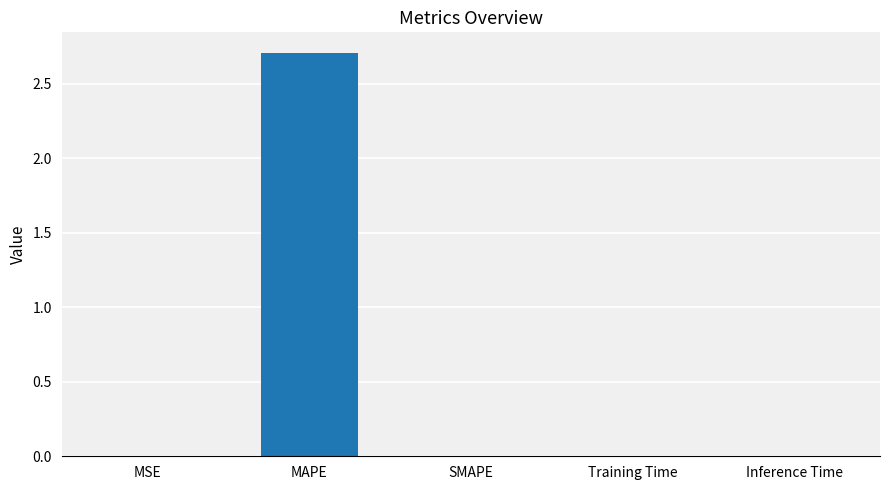

What is the approximate value at MAPE?

2.7